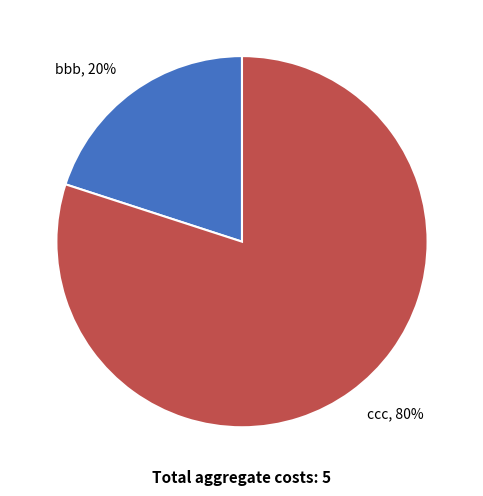

To the nearest percent, what is the difference between the largest and smallest slice percentages?

60%